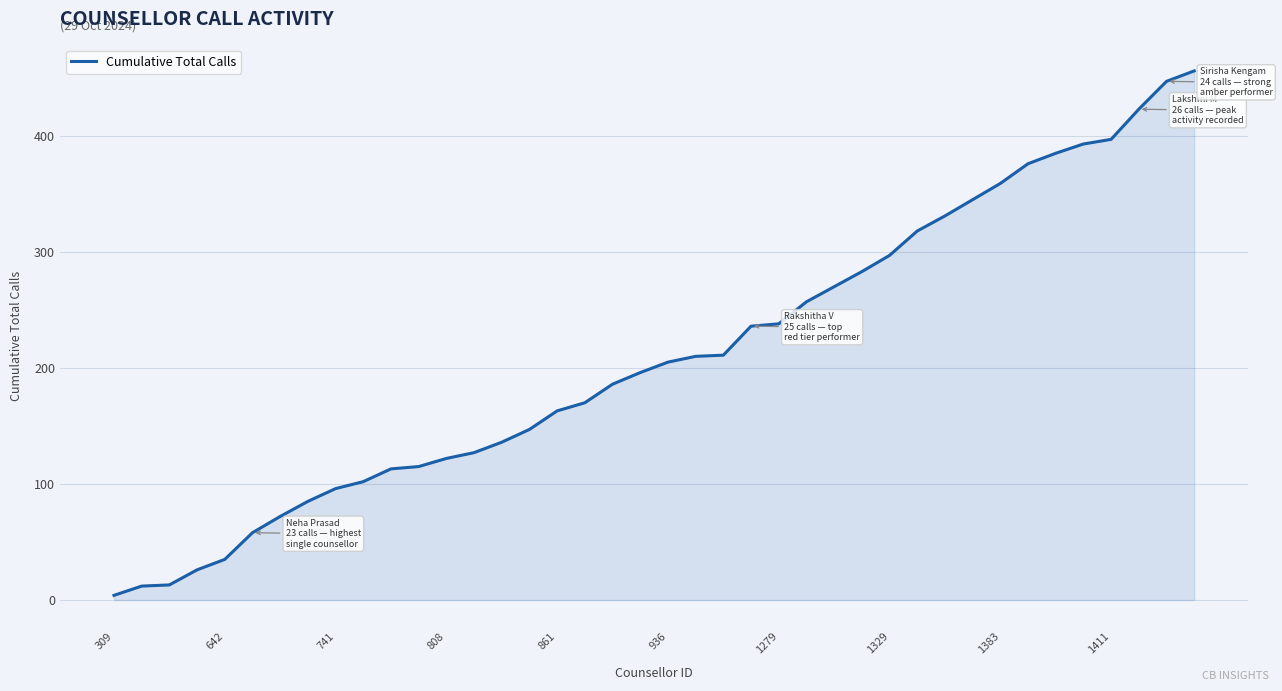

What is the maximum value shown in the chart?

456